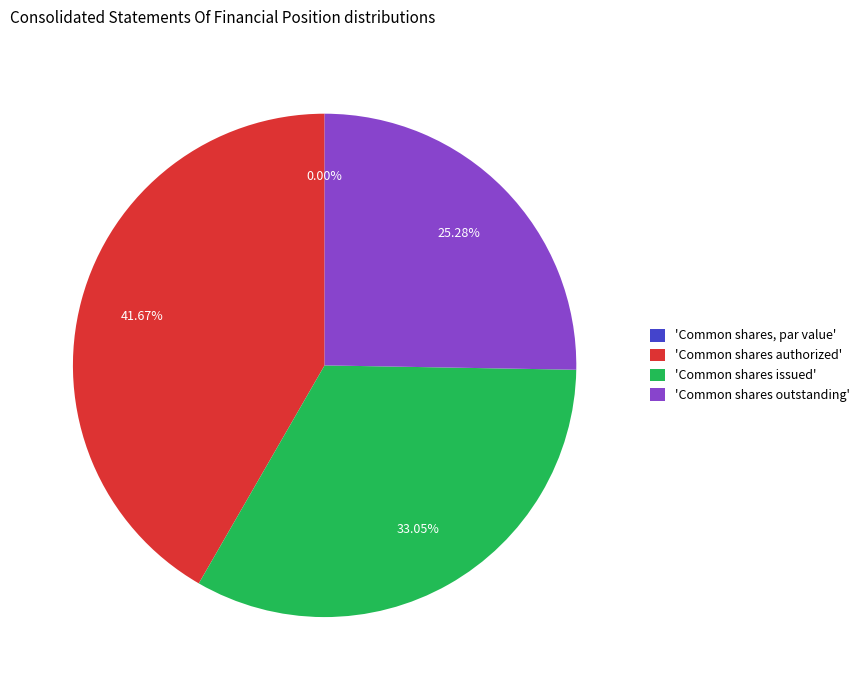

Count the number of slices in the pie.

4